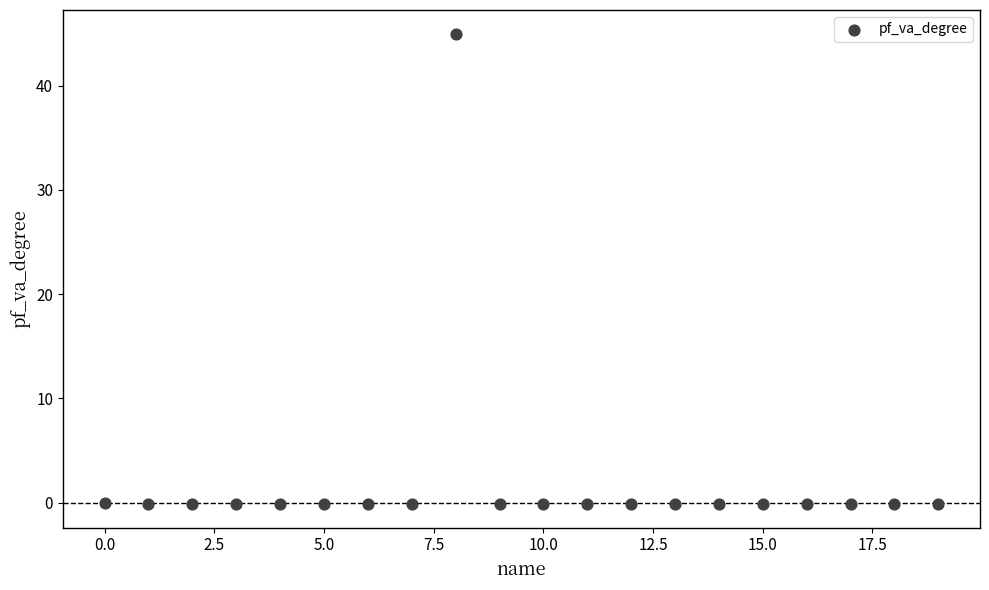

What is the range of X values (max minus min)?

19.0